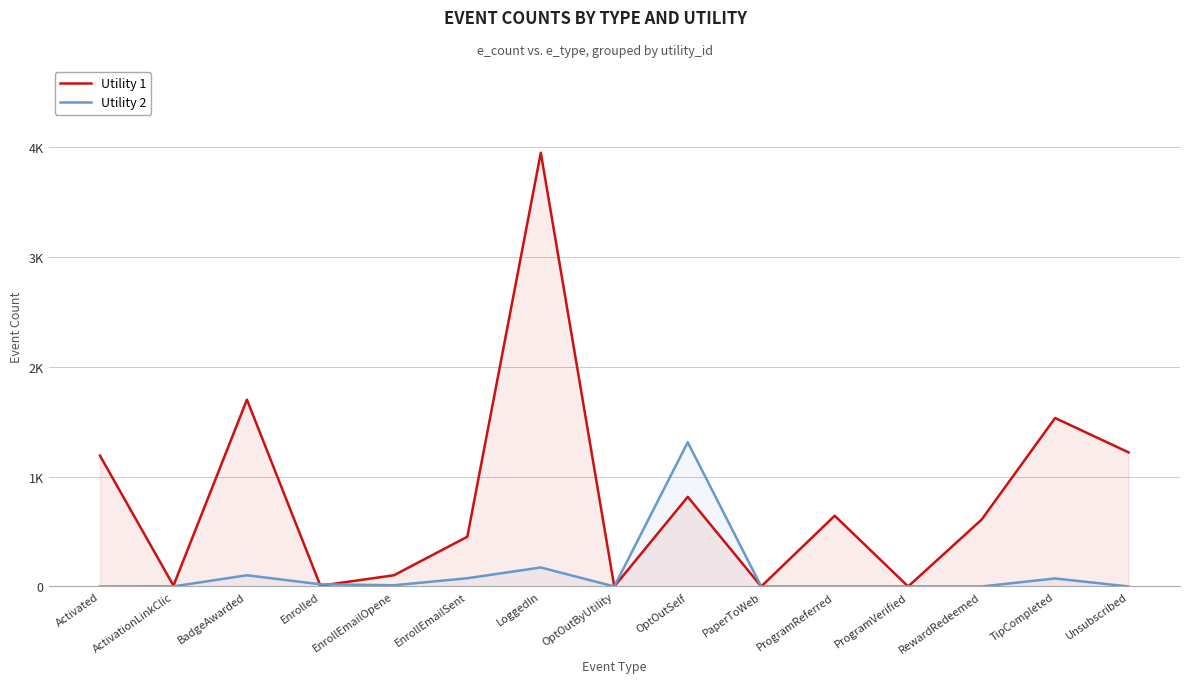

Between which two adjacent categories do Utility 1 and Utility 2 first intersect?

BadgeAwarded and Enrolled